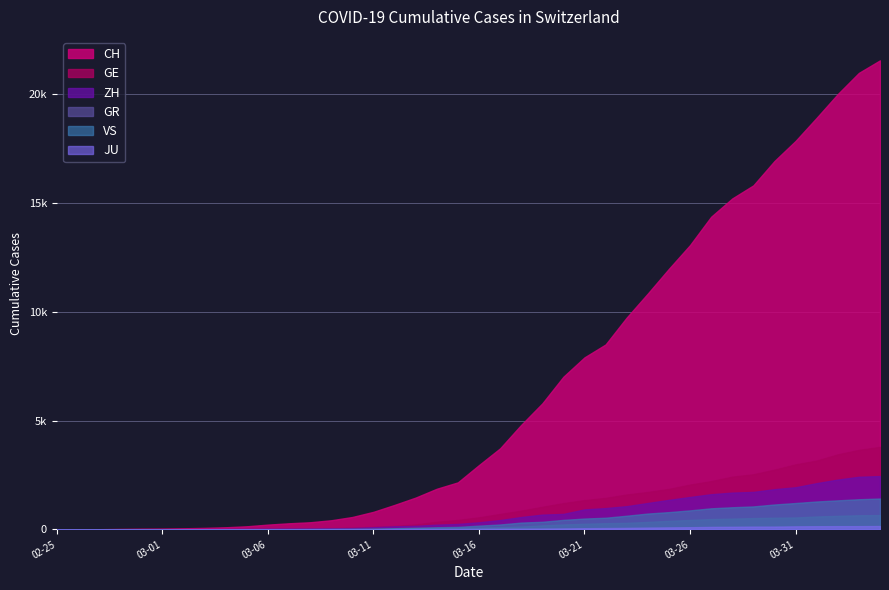

Which series has the largest total across all categories?

CH